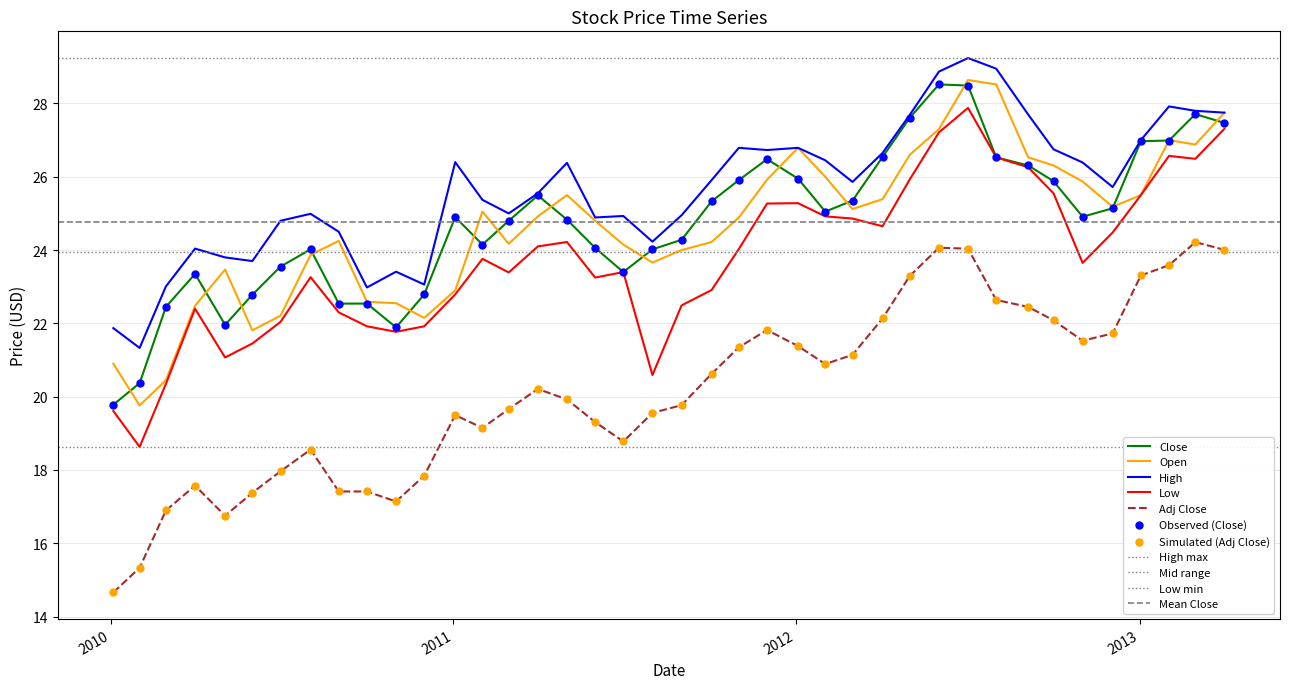

At how many categories does at least one series exceed 15?

40